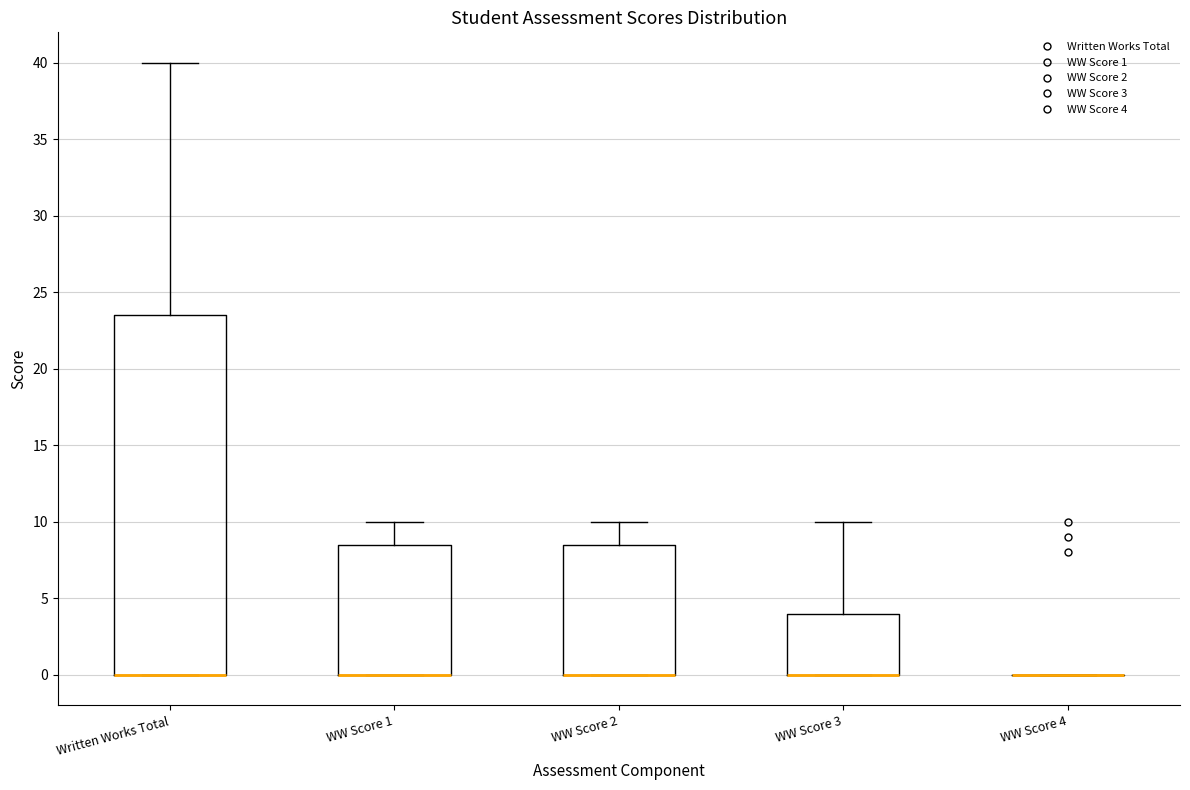

Reading left to right, transcribe this box plot: for each box, give where its median line is, the range the box spans, and where its two whiskers end, as read against the y-axis. The values are not printed on the chart, so give them approximately, as read against the axis.

Written Works Total: median 0.0 (drawn on the box's lower edge), box 0.0 to 23.5, whiskers 0.0 to 40.0
WW Score 1: median 0.0 (drawn on the box's lower edge), box 0.0 to 8.5, whiskers 0.0 to 10.0
WW Score 2: median 0.0 (drawn on the box's lower edge), box 0.0 to 8.5, whiskers 0.0 to 10.0
WW Score 3: median 0.0 (drawn on the box's lower edge), box 0.0 to 4.0, whiskers 0.0 to 10.0
WW Score 4: box collapsed to a line at 0.0, whiskers 0.0 to 0.0